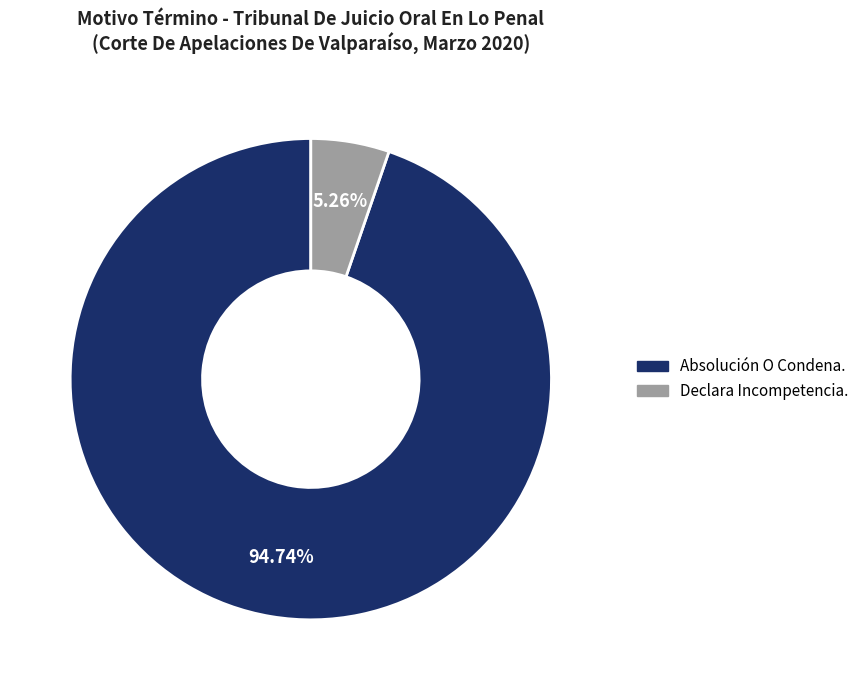

Which slice is the smallest?

Declara Incompetencia.